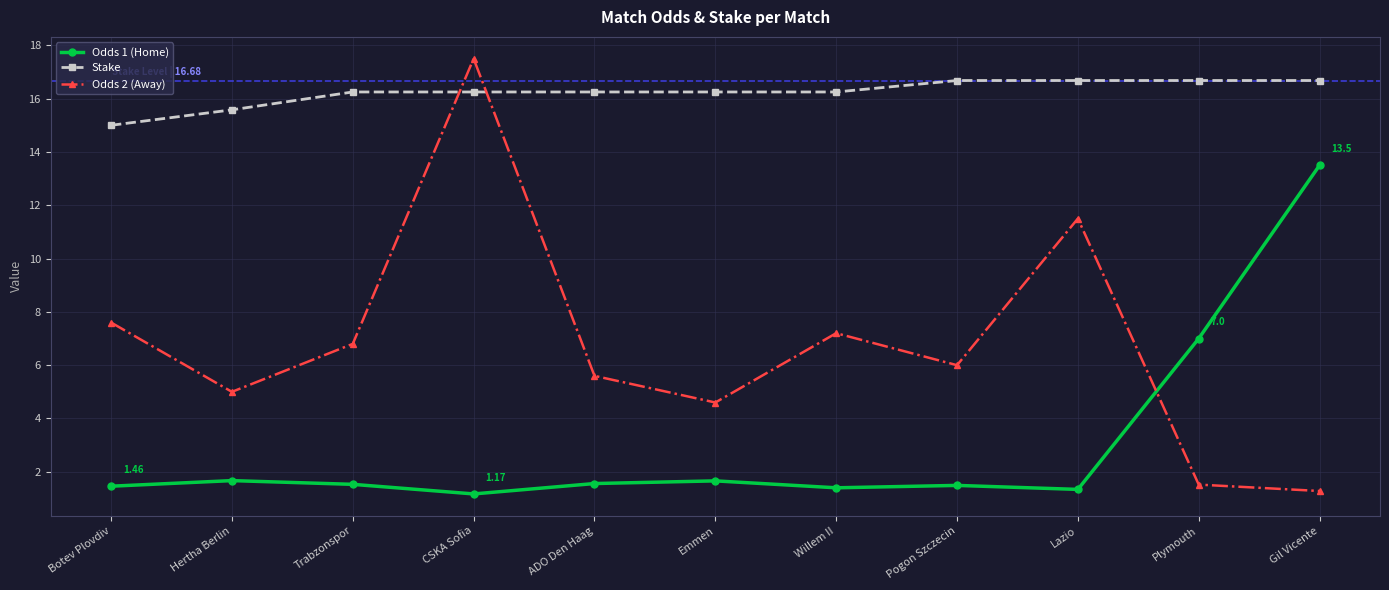

Which label corresponds to the largest value in the chart?

CSKA Sofia